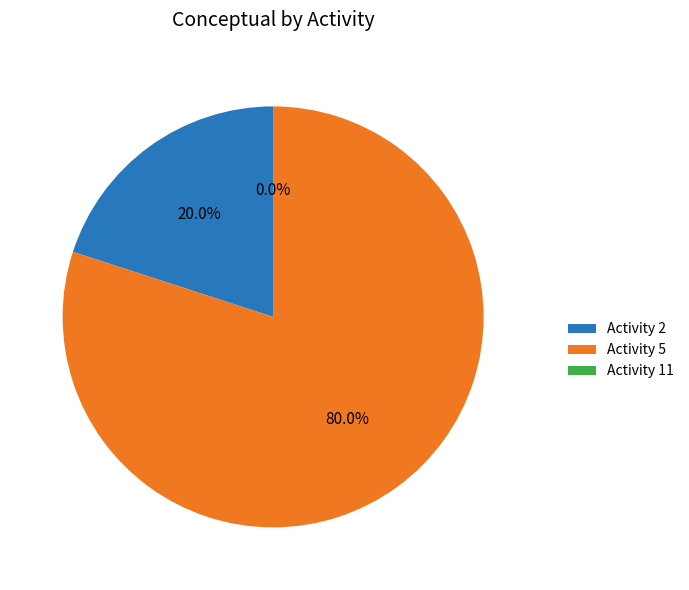

Rank the categories by value from highest to lowest.

Activity 5, Activity 2, Activity 11